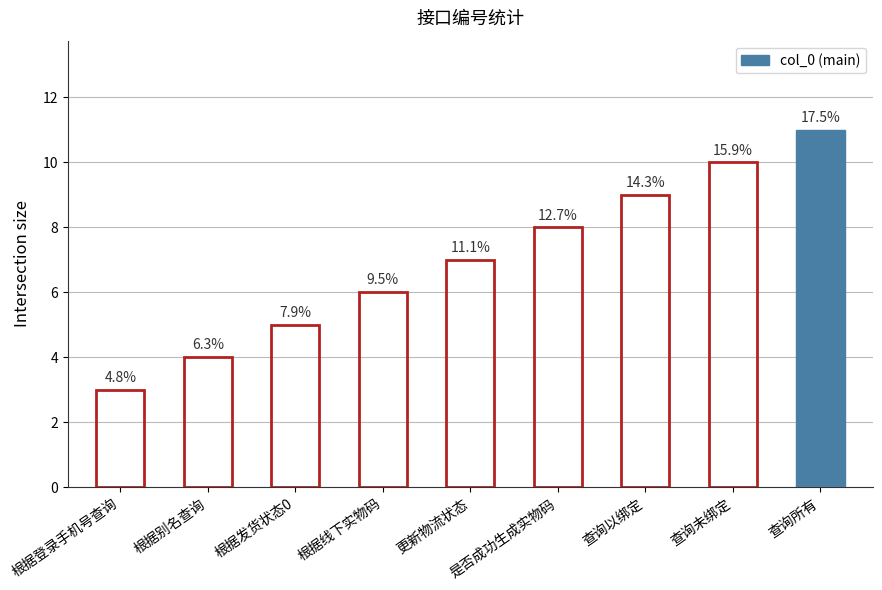

The value at 根据发货状态0 is 5. True or false?

True